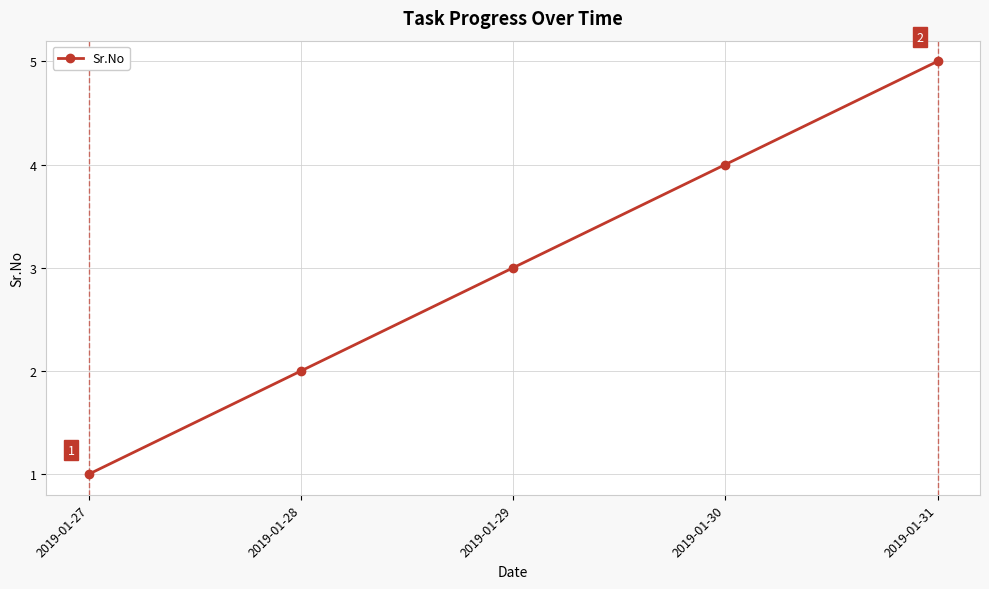

Read the value at 2019-01-28.

2